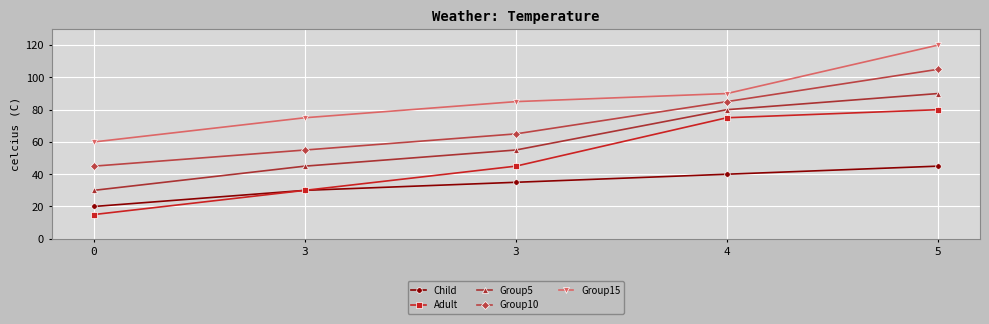

Does the chart have visible grid lines?

Yes